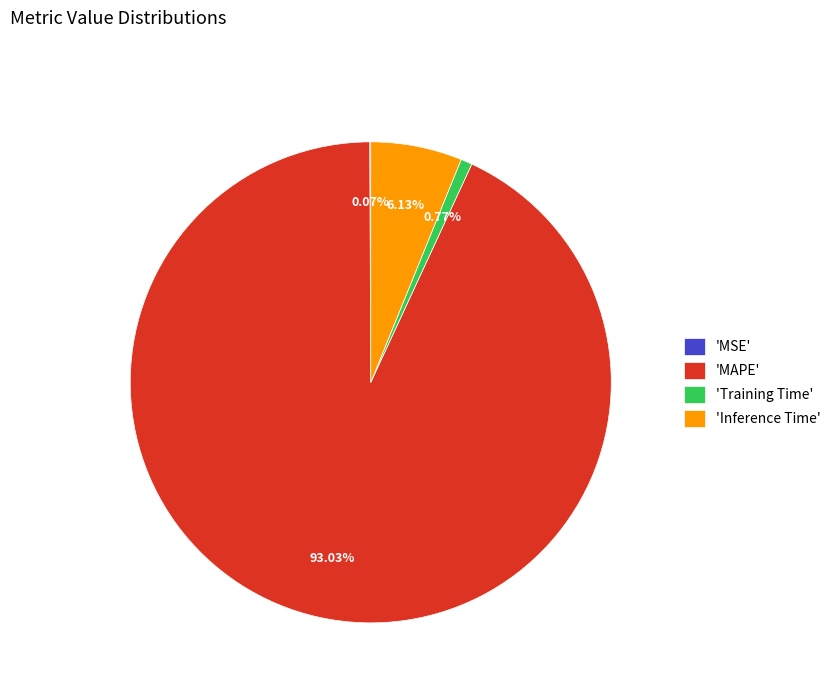

Between 'Inference Time' and 'Training Time', which is larger?

'Inference Time'